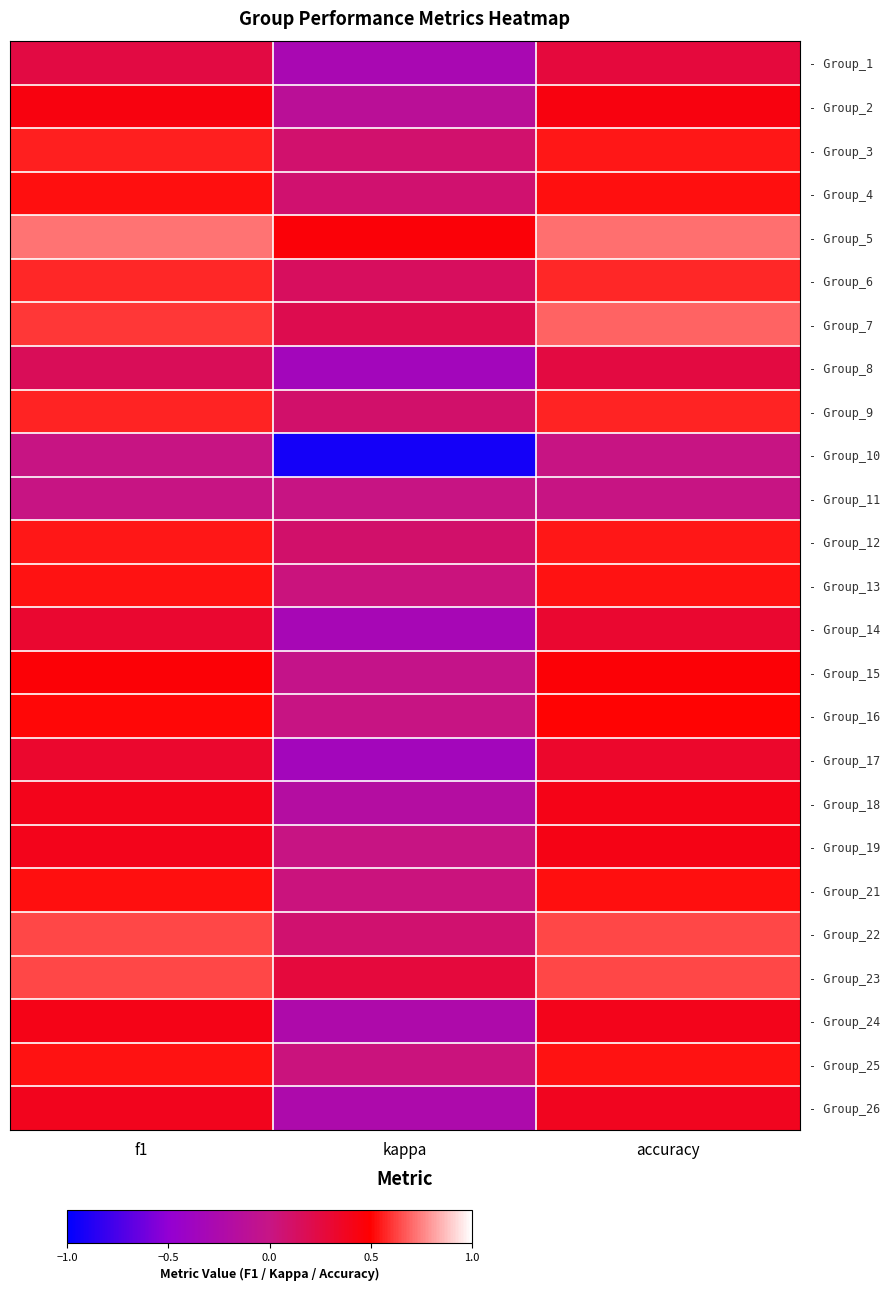

Reading left to right, list all the values displayed in this chart.

- Group_1: f1=0.2	kappa=-0.3	accuracy=0.3
- Group_2: f1=0.4	kappa=-0.1	accuracy=0.4
- Group_3: f1=0.6	kappa=0.1	accuracy=0.5
- Group_4: f1=0.5	kappa=0.1	accuracy=0.5
- Group_5: f1=0.7	kappa=0.5	accuracy=0.7
- Group_6: f1=0.6	kappa=0.1	accuracy=0.6
- Group_7: f1=0.6	kappa=0.2	accuracy=0.7
- Group_8: f1=0.2	kappa=-0.4	accuracy=0.2
- Group_9: f1=0.6	kappa=0.1	accuracy=0.6
- Group_10: f1=0.0	kappa=-0.9	accuracy=0.0
- Group_11: f1=0.0	kappa=0.0	accuracy=0.0
- Group_12: f1=0.5	kappa=0.1	accuracy=0.5
- Group_13: f1=0.5	kappa=0.0	accuracy=0.5
- Group_14: f1=0.3	kappa=-0.3	accuracy=0.3
- Group_15: f1=0.5	kappa=-0.0	accuracy=0.5
- Group_16: f1=0.5	kappa=0.0	accuracy=0.5
- Group_17: f1=0.3	kappa=-0.3	accuracy=0.3
- Group_18: f1=0.4	kappa=-0.2	accuracy=0.4
- Group_19: f1=0.4	kappa=0.0	accuracy=0.4
- Group_21: f1=0.5	kappa=0.0	accuracy=0.5
- Group_22: f1=0.6	kappa=0.1	accuracy=0.6
- Group_23: f1=0.6	kappa=0.3	accuracy=0.6
- Group_24: f1=0.4	kappa=-0.2	accuracy=0.4
- Group_25: f1=0.5	kappa=0.0	accuracy=0.5
- Group_26: f1=0.4	kappa=-0.2	accuracy=0.4